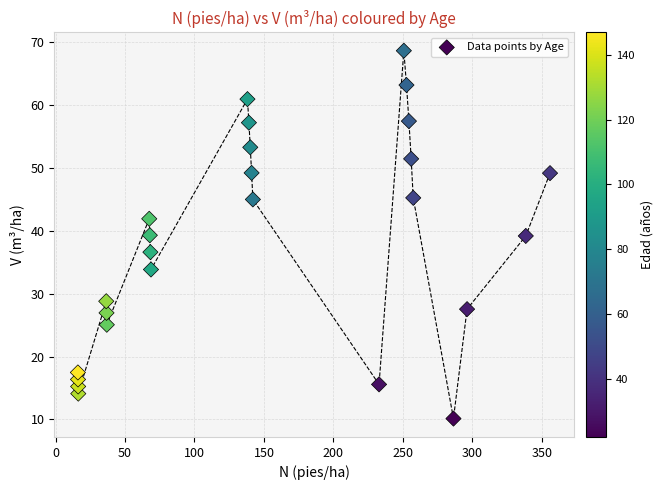

What is the range of Y values (max minus min)?

58.5